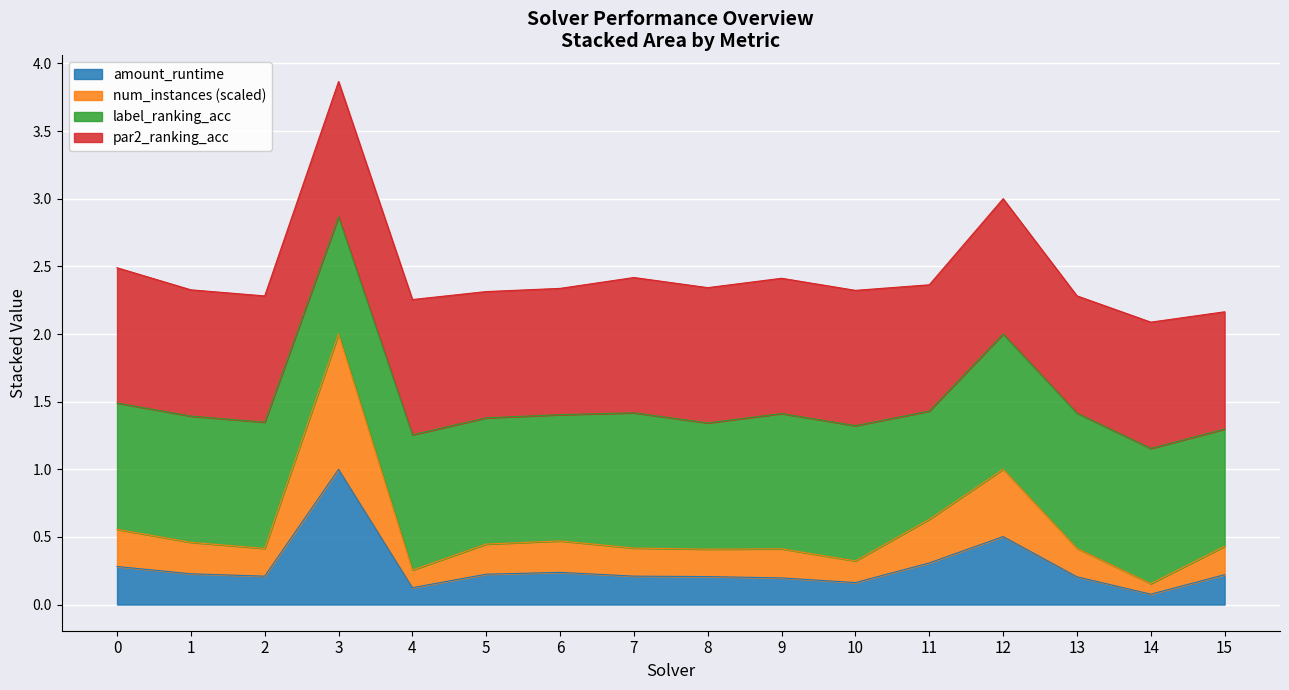

True or false: num_instances and amount_runtime intersect in this chart.

False